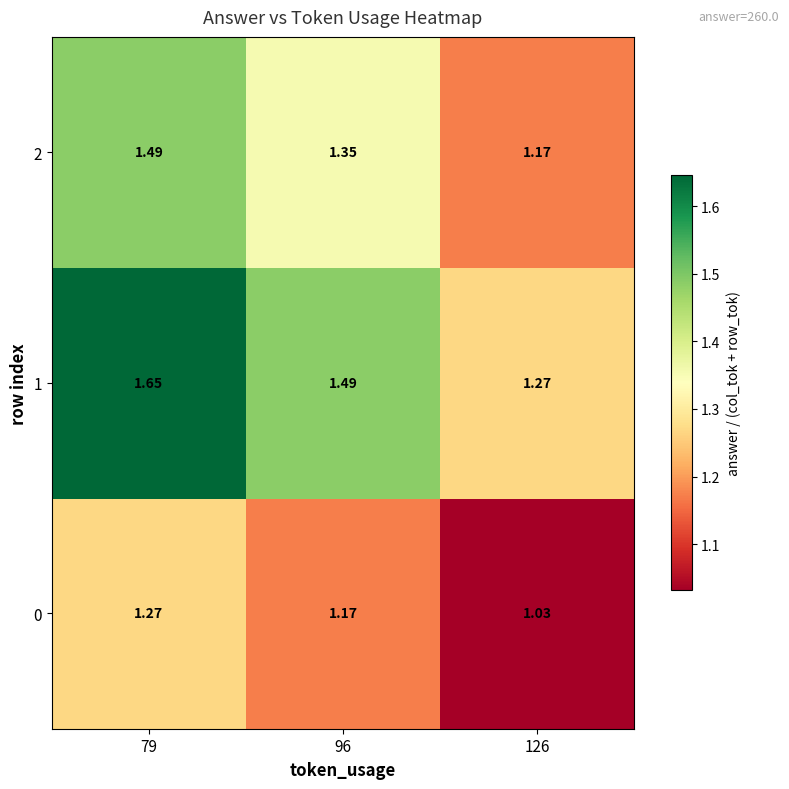

Is the value of 1 at 79 greater than the value of 0 at 126?

Yes